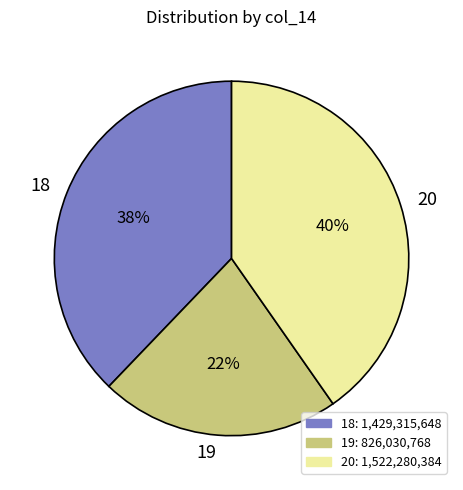

Count the number of slices in the pie.

3